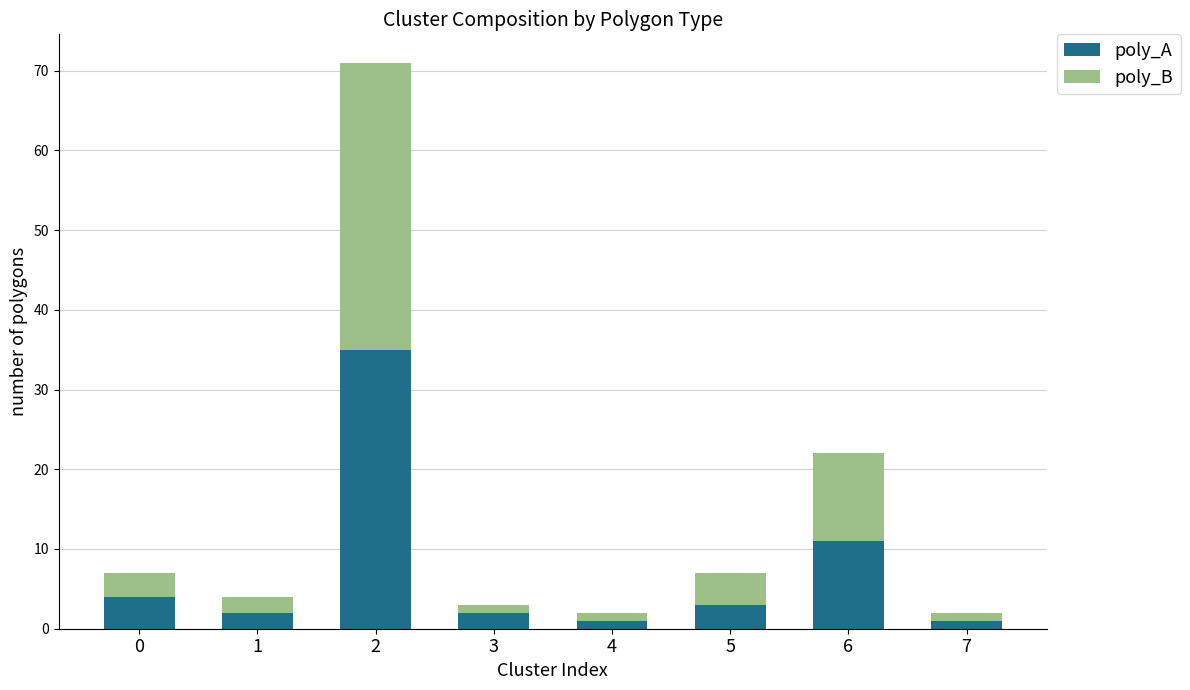

What is the value of the poly_A bar at the 8th from the left?

1